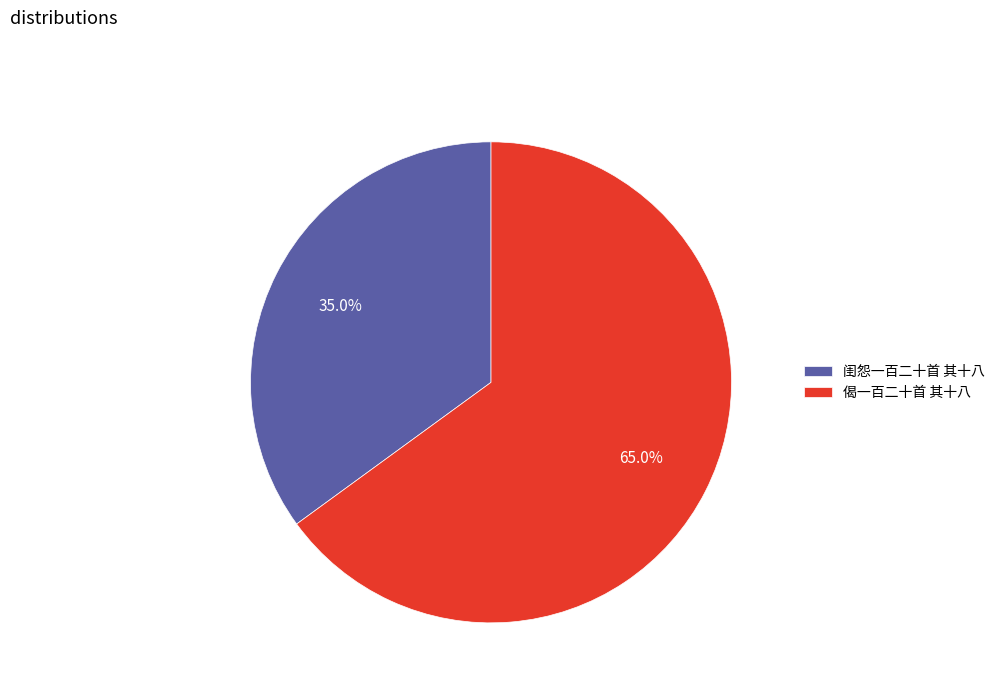

The 偈一百二十首 其十八 slice represents 58% of the pie. True or false?

False